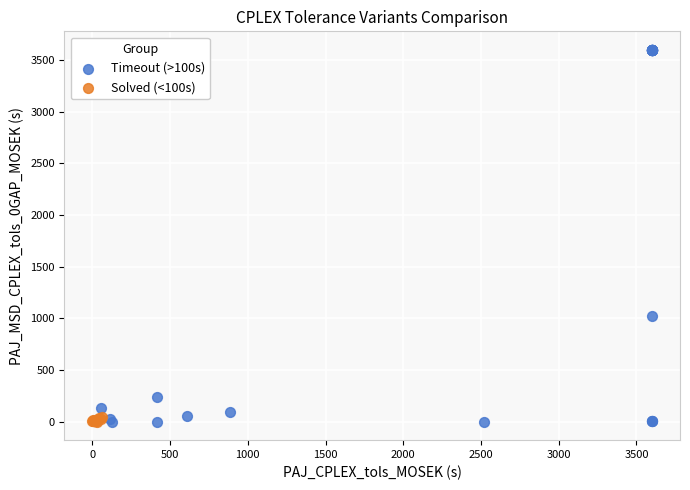

Which series has the largest Y range (max minus min)?

Timeout (>100s)